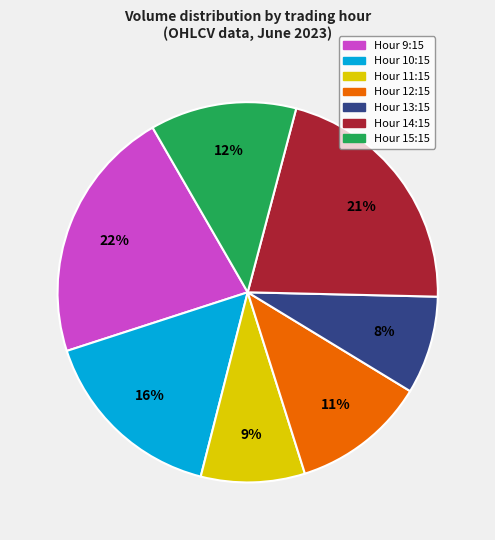

To the nearest percent, what is the average slice percentage?

14%